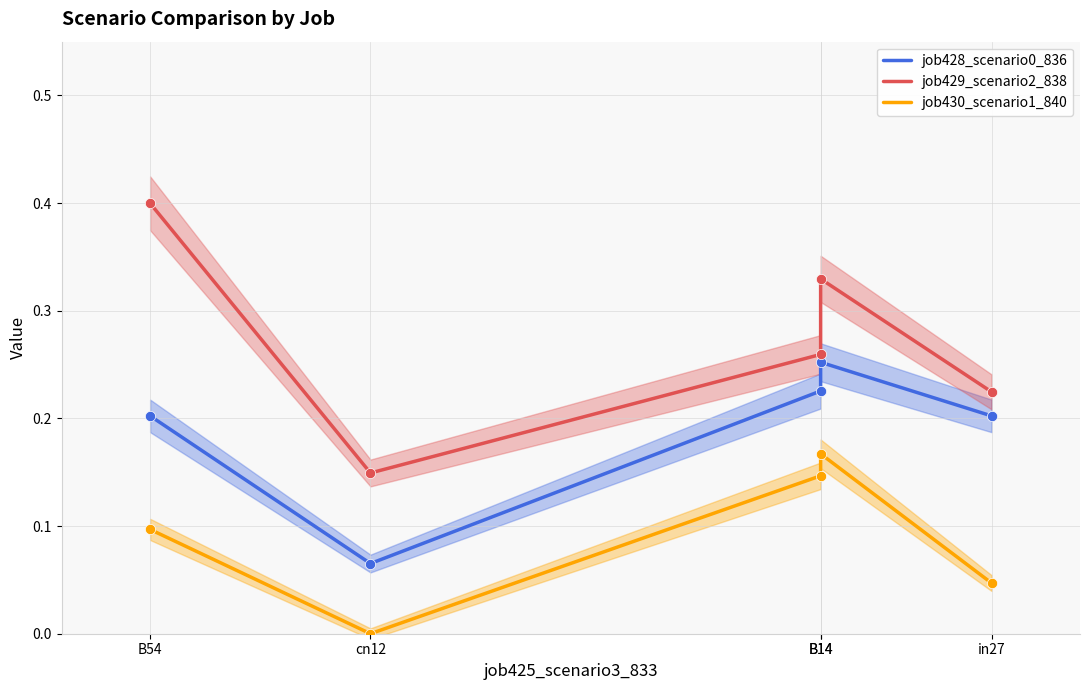

Is the value of job428_scenario0_836 at B54 greater than the value of job429_scenario2_838 at B54?

No